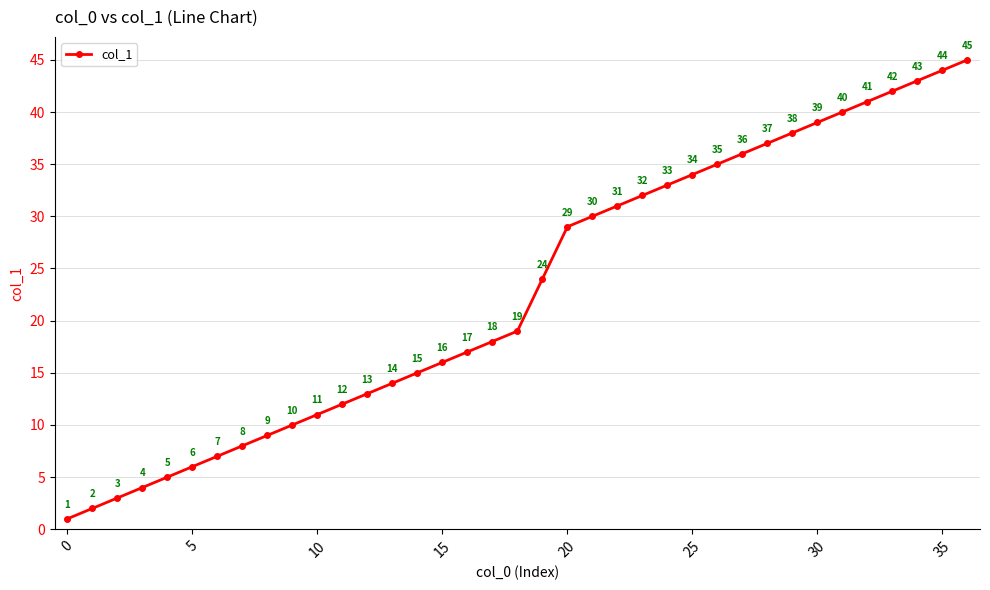

What is the value of the 11th point from the left?

11